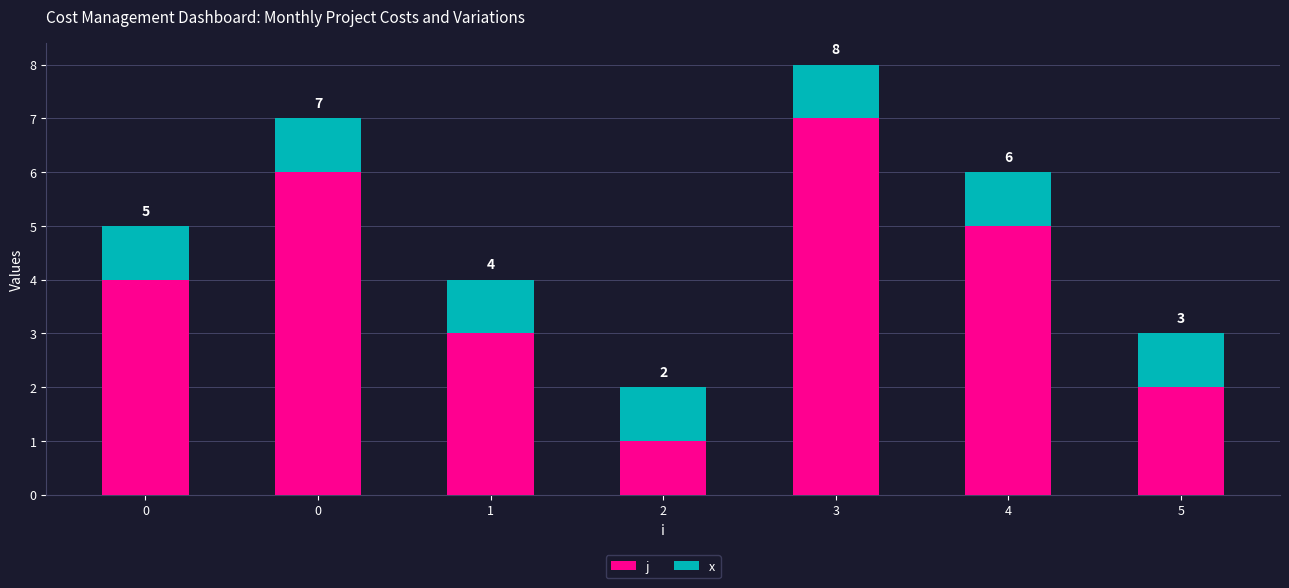

How many bars are there in total?

7